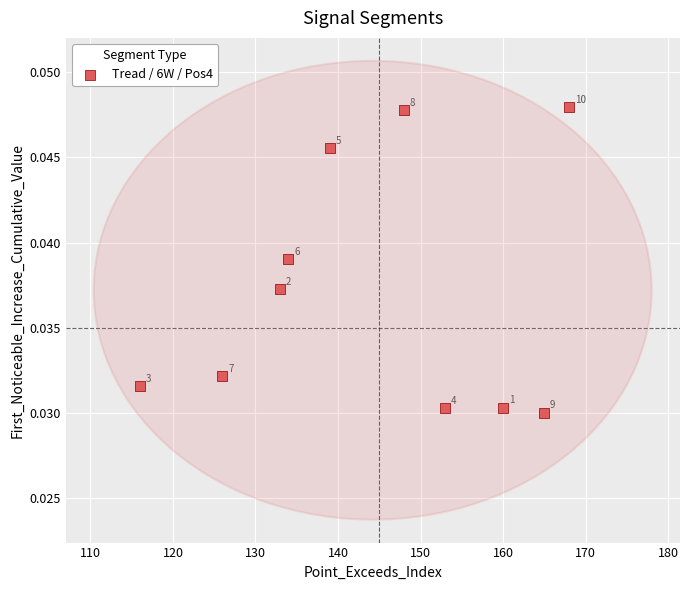

What is the range of X values (max minus min)?

52.0